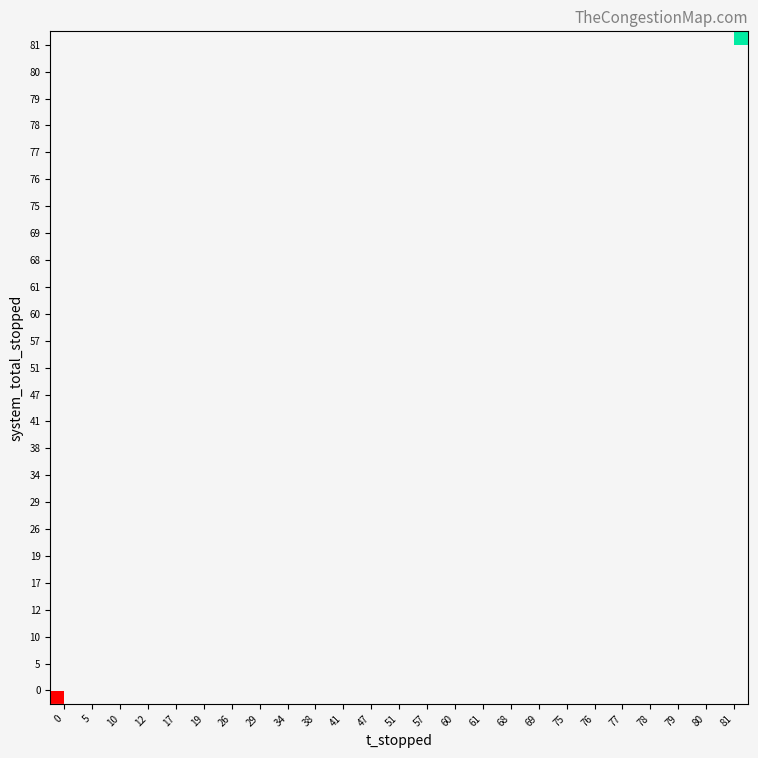

Which series has the largest range (max minus min)?

row_0